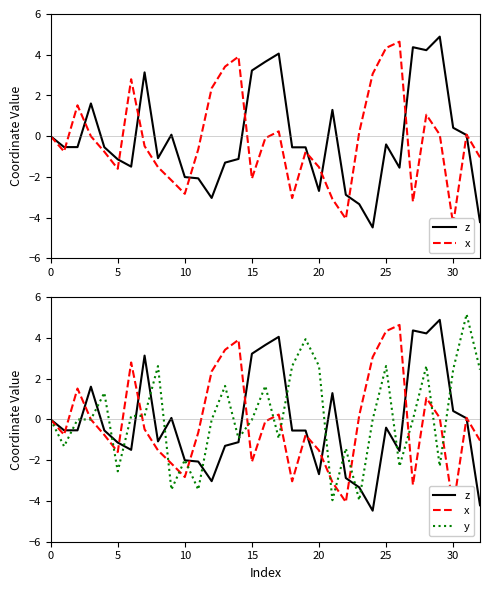

At which category is the sum across all series the highest?

28